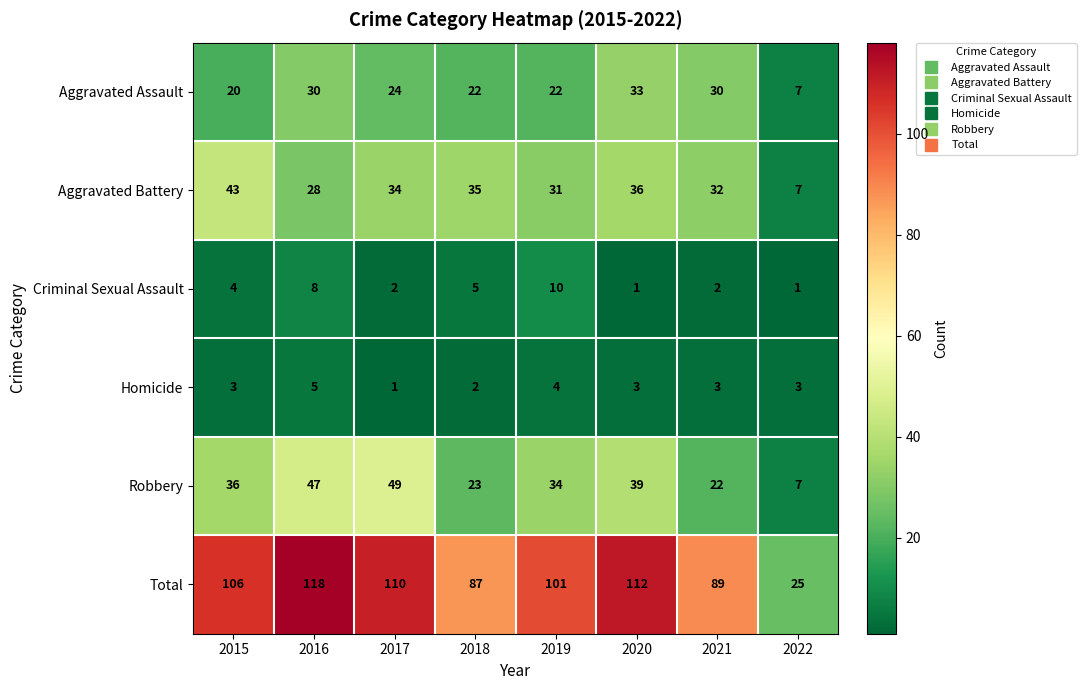

What is the smallest value displayed?

1